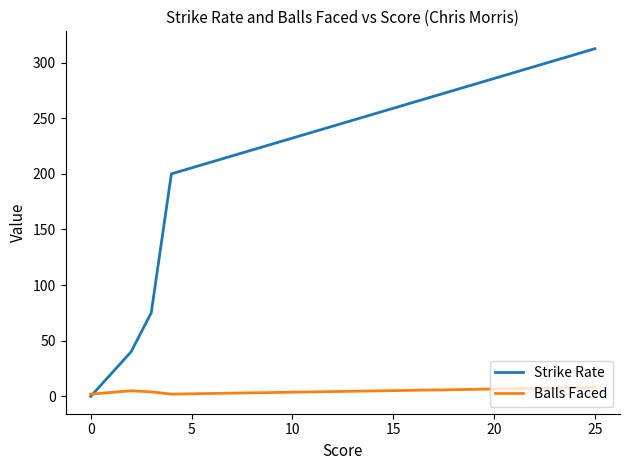

Rank the series by their maximum value, from highest to lowest.

Strike Rate, Balls Faced